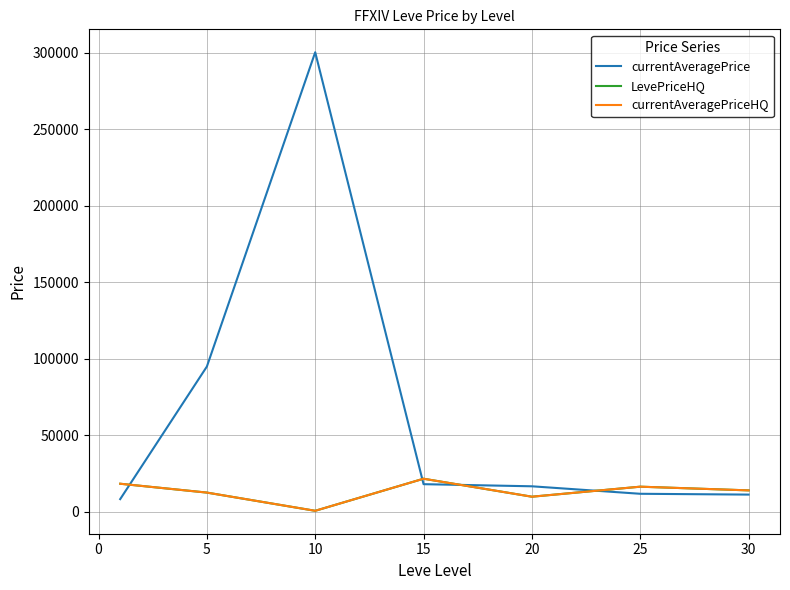

Does the chart have visible grid lines?

Yes